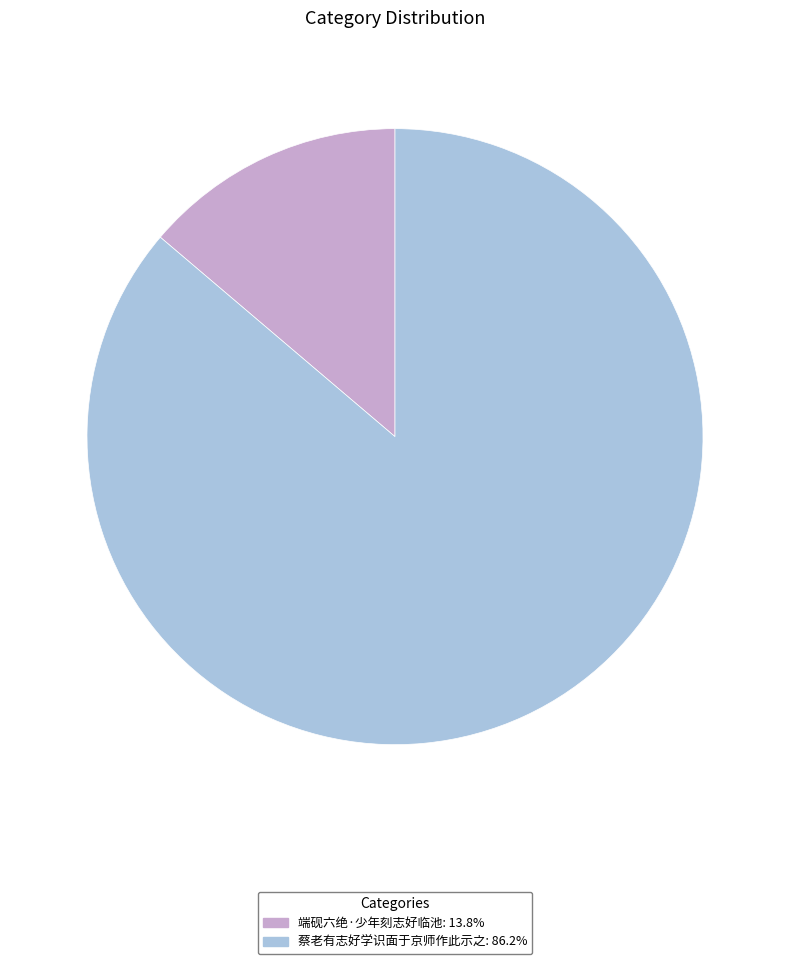

How many segments does this pie chart have?

2